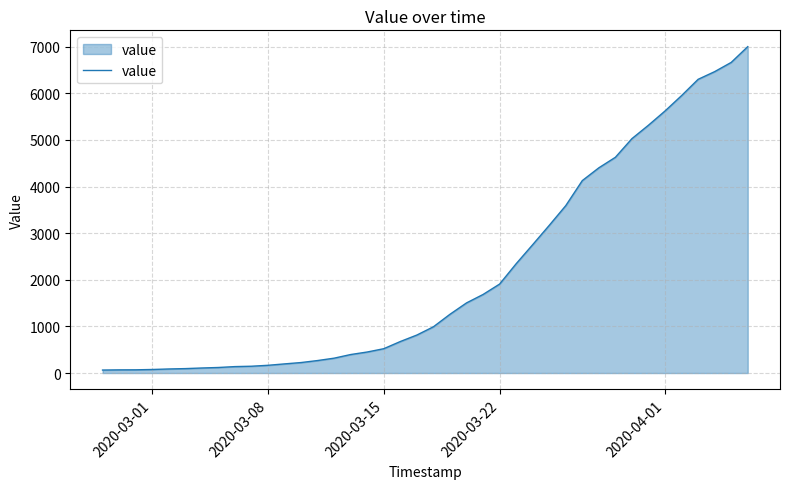

Reading left to right, what are all the values shown in this chart?

64	68	69	76	87	95	108	119	138	146	166	196	225	268	319	397	451	522	676	815	992	1260	1504	1685	1908	2344	2753	3167	3591	4128	4402	4628	5028	5316	5621	5951	6300	6465	6663	7001